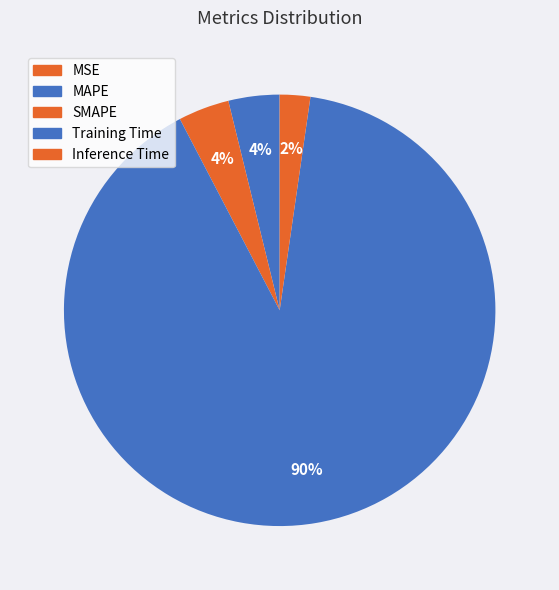

What percentage is the Inference Time slice, to the nearest percent?

2%